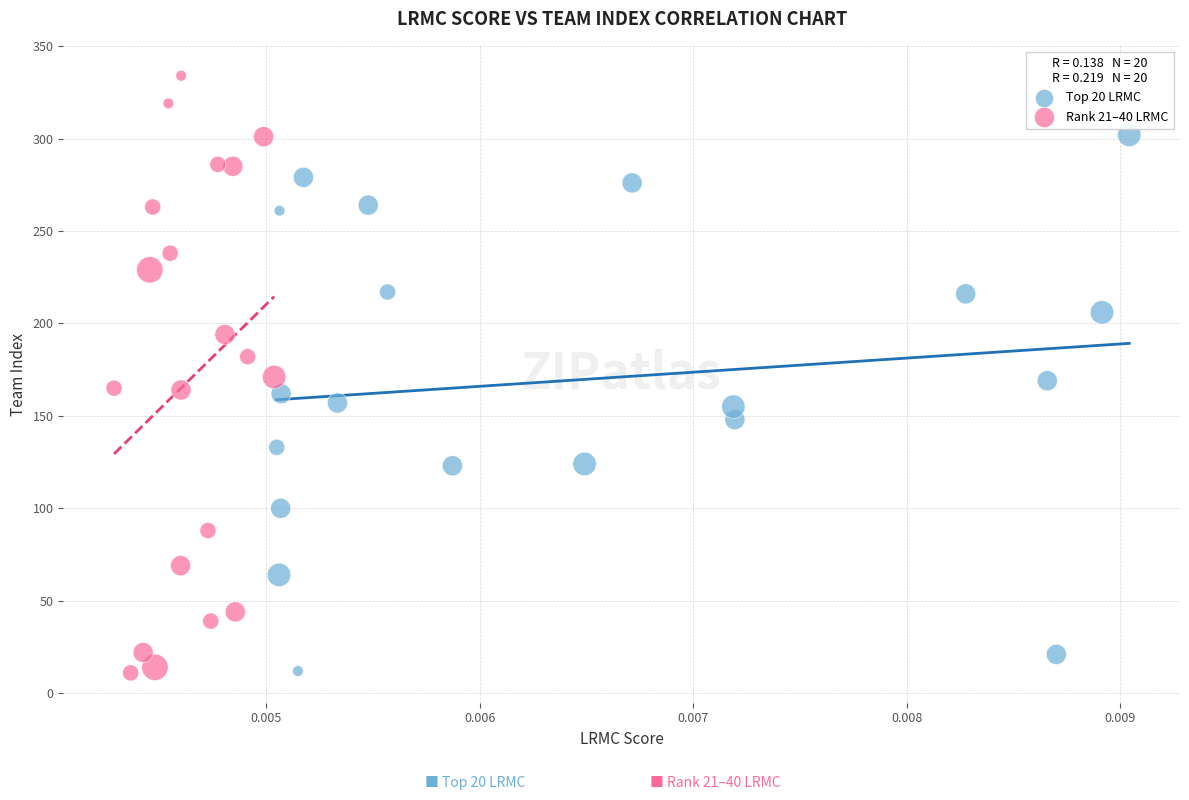

What are all the series names shown in the legend?

Top 20 LRMC, Rank 21–40 LRMC